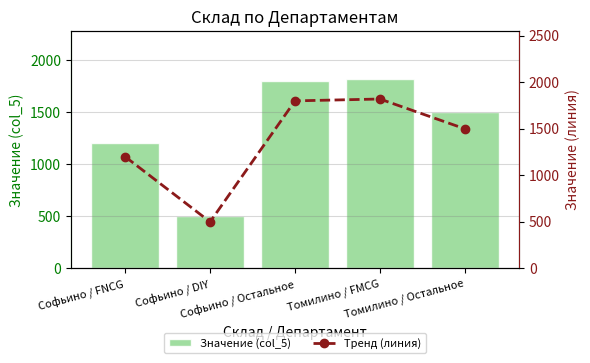

Where does the Значение (col_5) series first go above 1500?

Софьино / Остальное